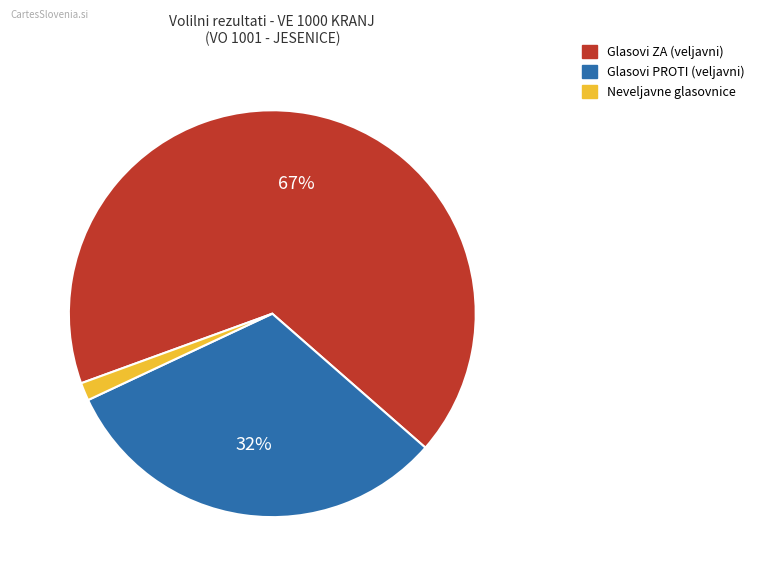

Does any single category account for the majority?

Yes